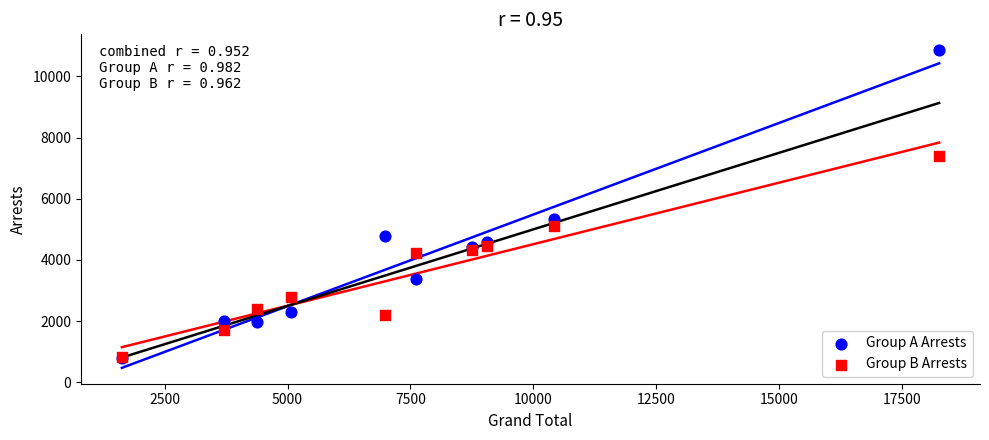

In the Group A Arrests series, what Y value is closest to 5820?

5336